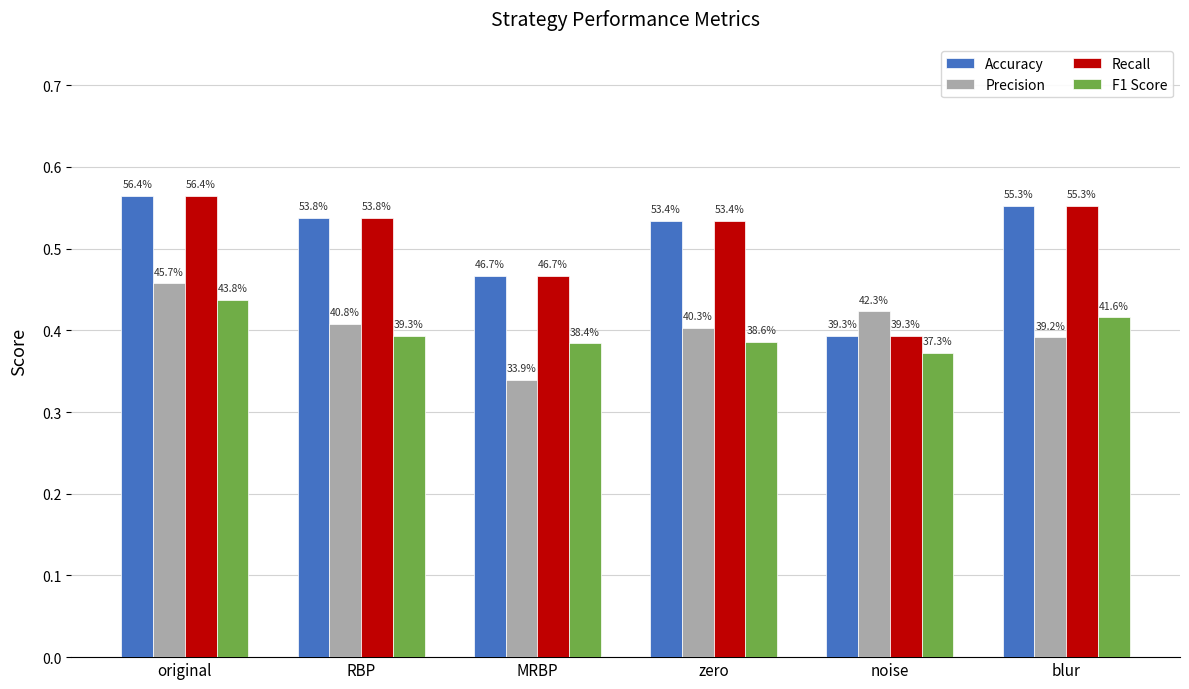

Count the F1 Score values in the range 0 to 1.

6